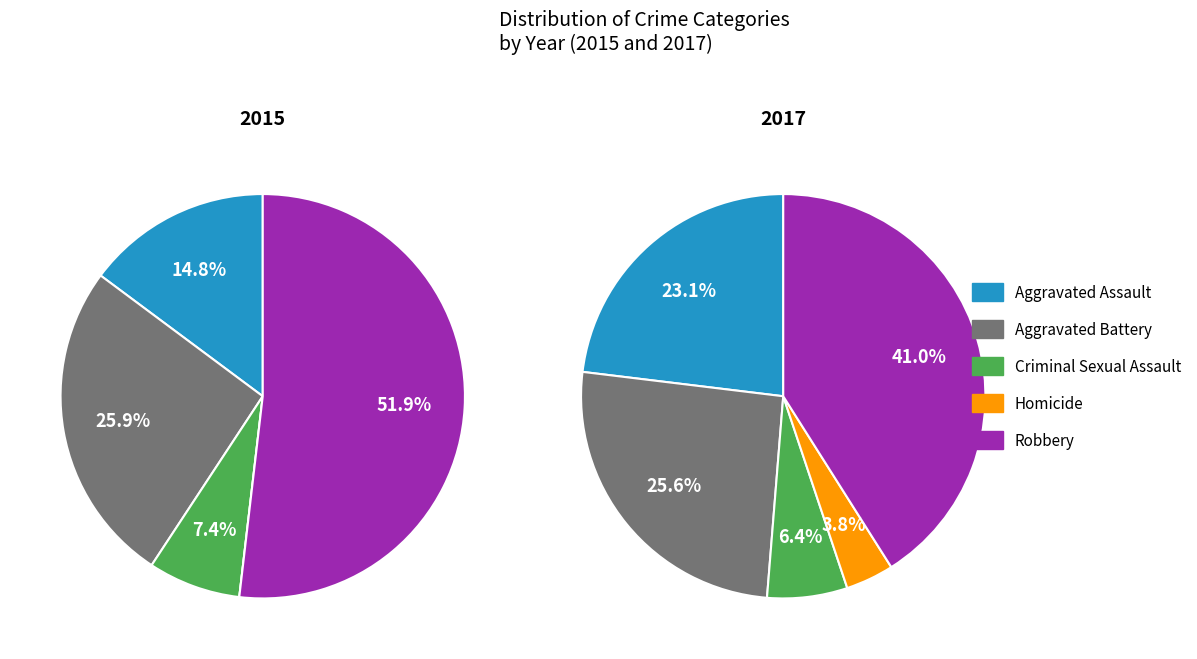

Does Aggravated Assault account for over 50% of the chart?

No